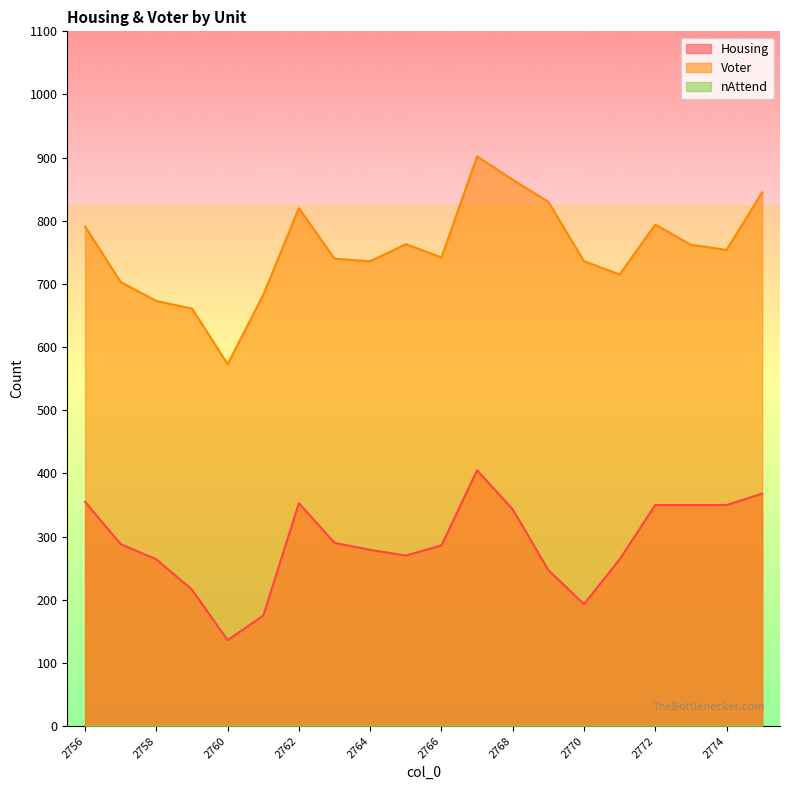

Which series has the widest spread of values?

Voter